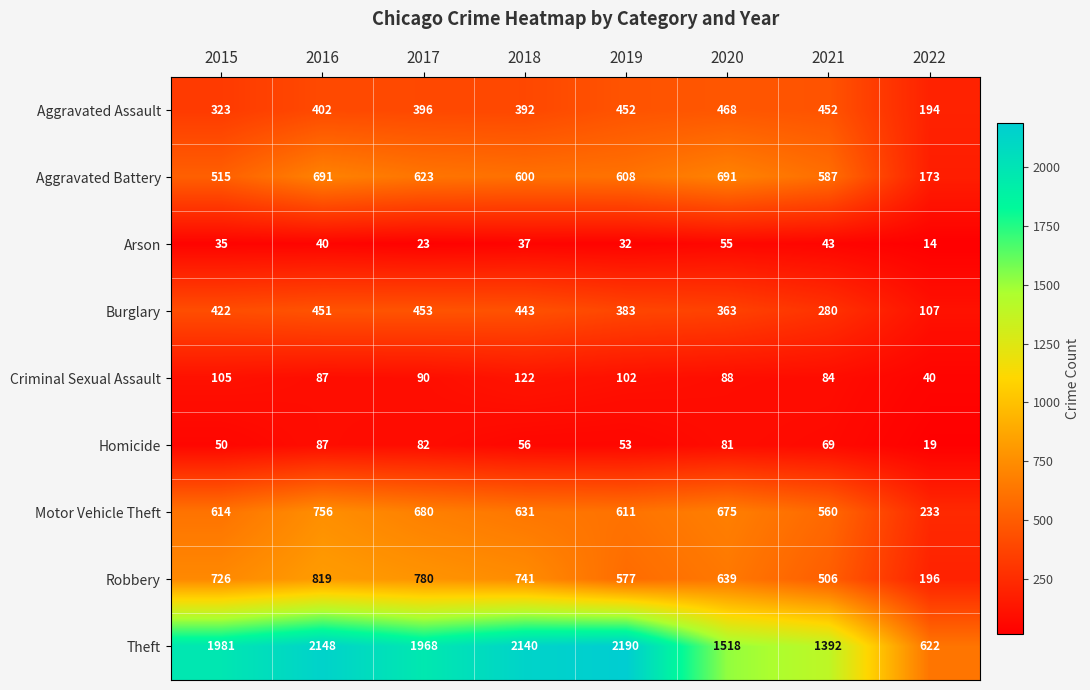

Which series has the largest range (max minus min)?

Theft